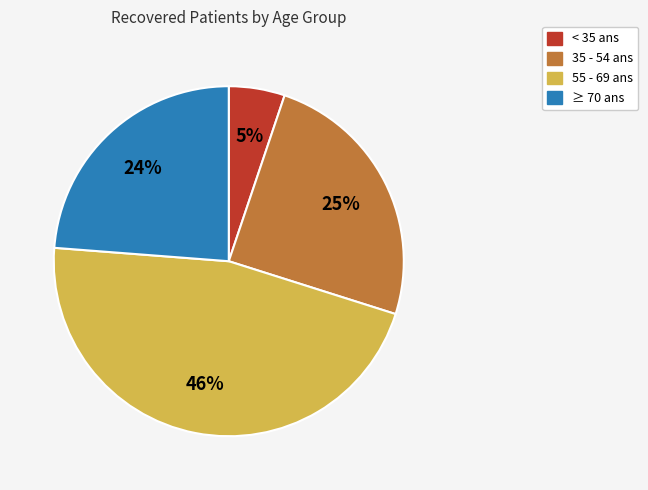

How many slices are in this pie chart?

4